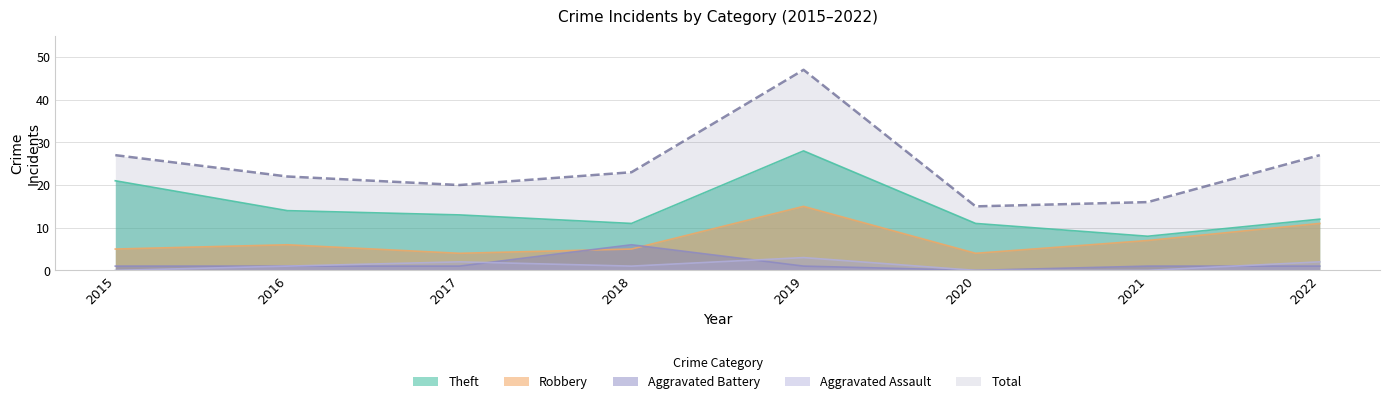

At which category is the sum across all series the highest?

2019